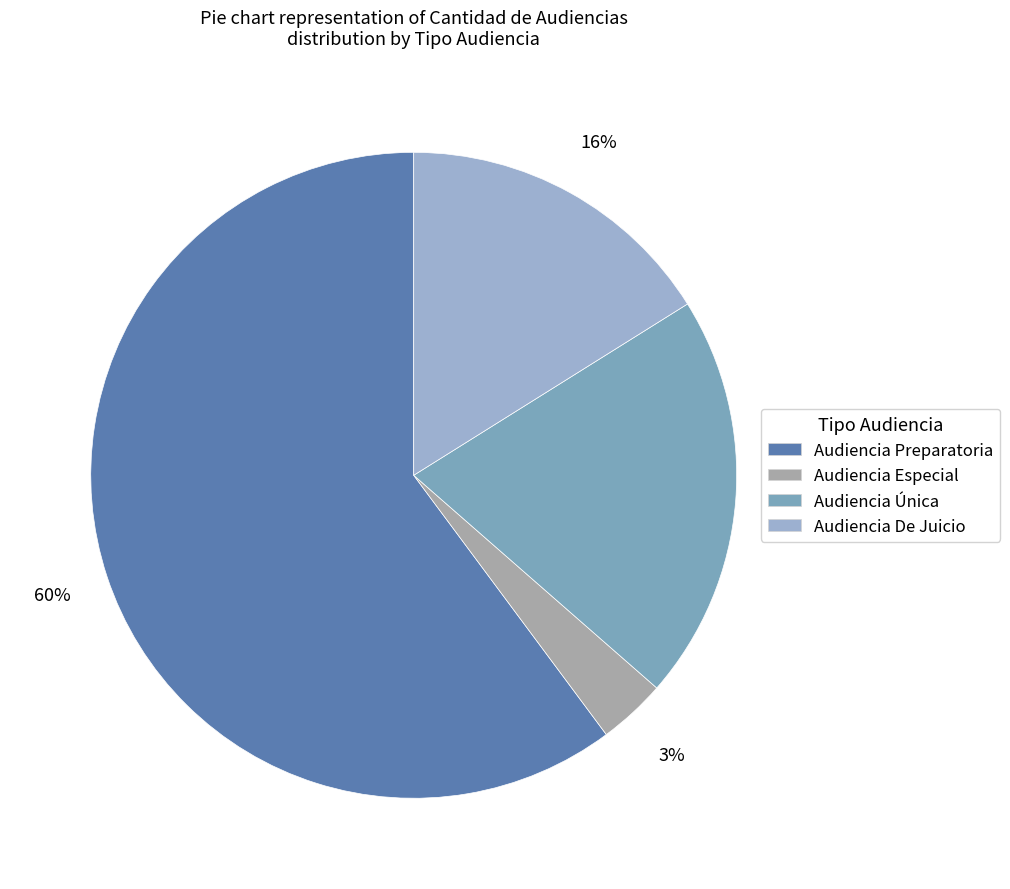

What percentage is the Audiencia Única slice, to the nearest percent?

20%